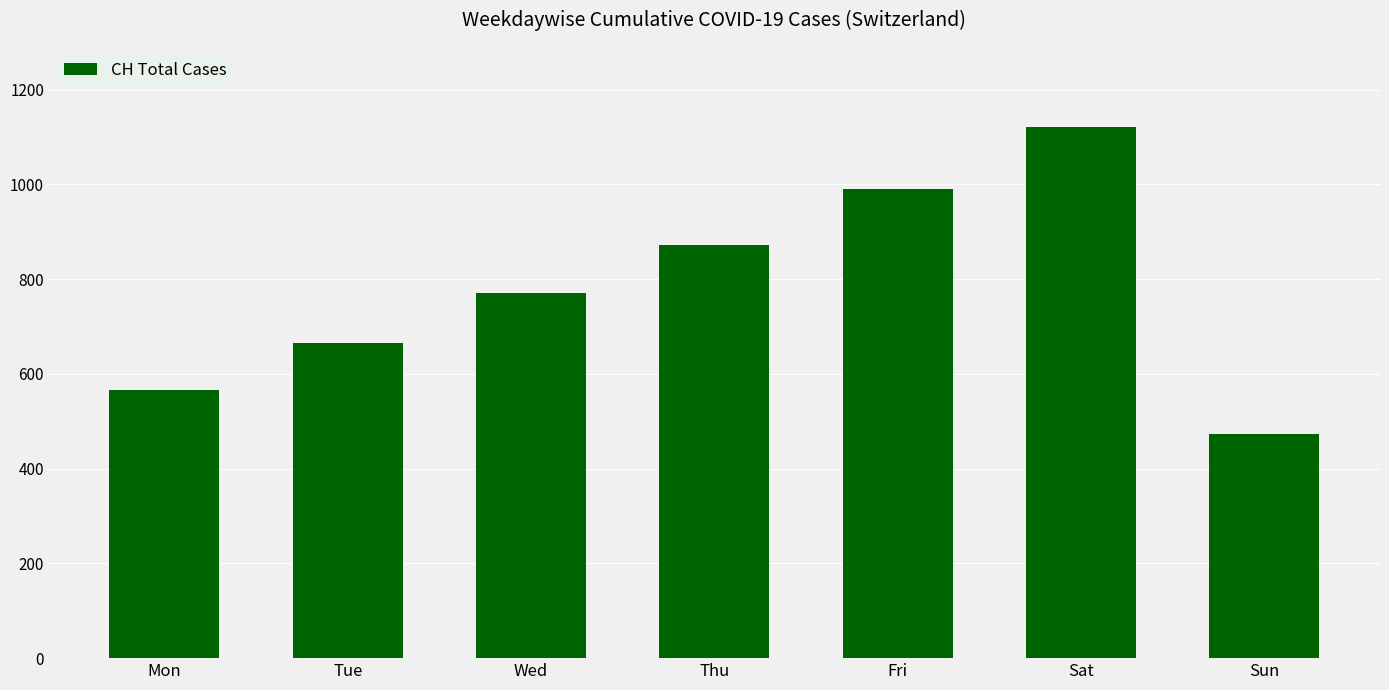

Rank the categories by value from highest to lowest.

Sat, Fri, Thu, Wed, Tue, Mon, Sun